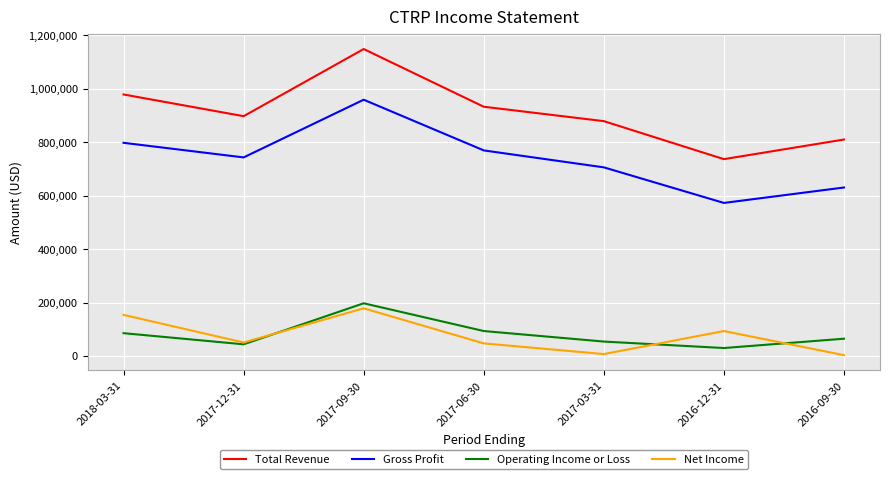

Rank the series at 2016-12-31 from highest to lowest value.

Total Revenue, Gross Profit, Net Income, Operating Income or Loss